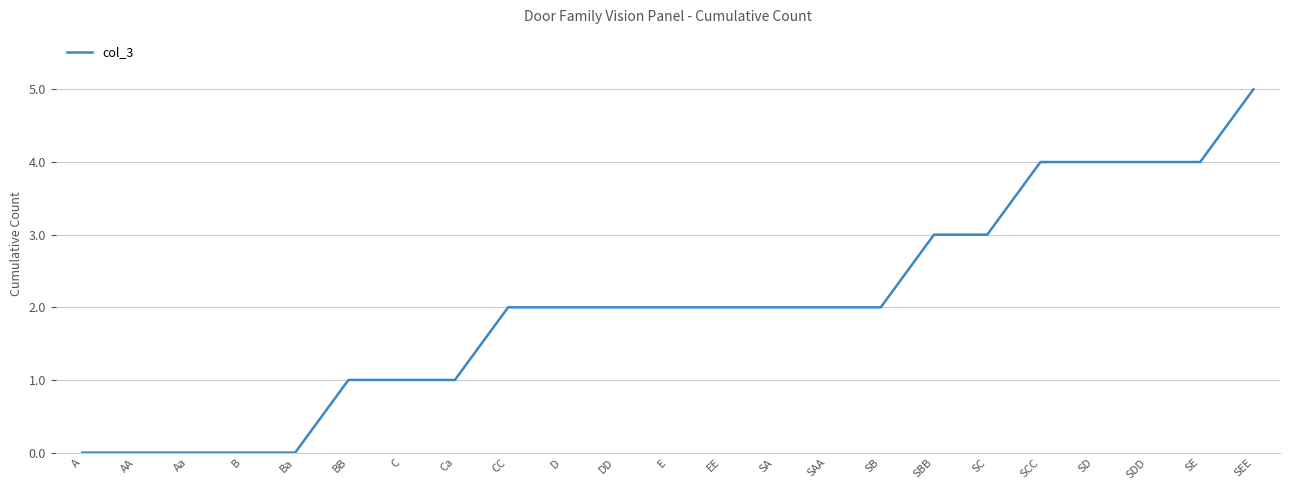

Does the chart have visible grid lines?

Yes